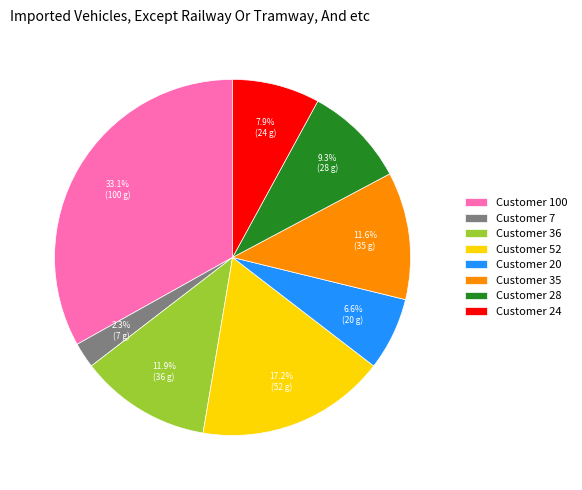

What percentage do Customer 20 and Customer 36 together represent?

18.5%